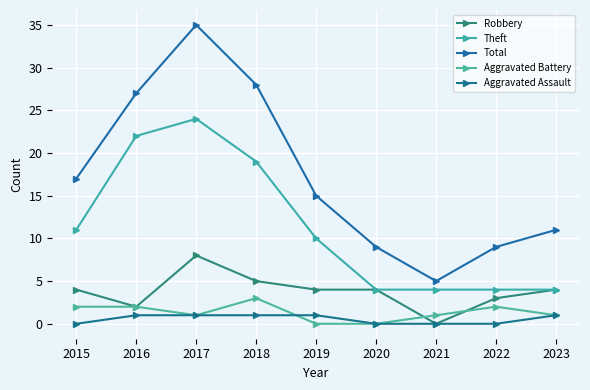

Which category has the lowest value in the Robbery series?

2021